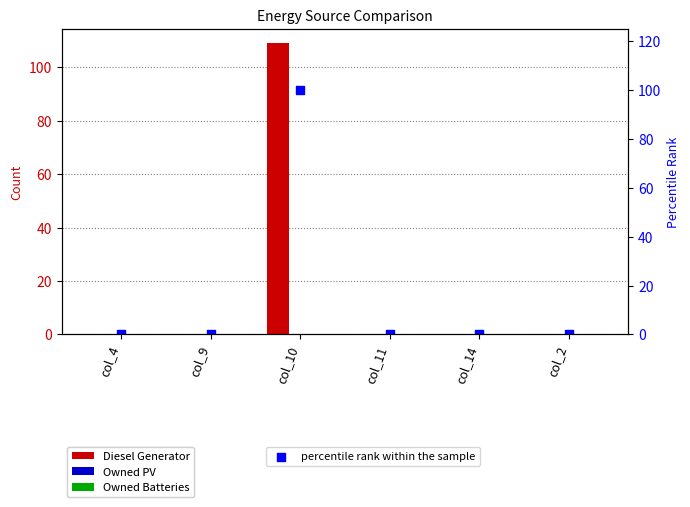

Which series has the widest spread of Y values?

Diesel Generator